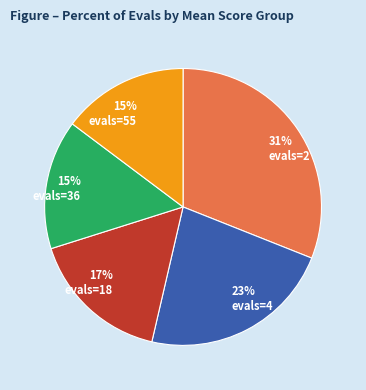

True or false: evals=55 accounts for 15% of the total.

True